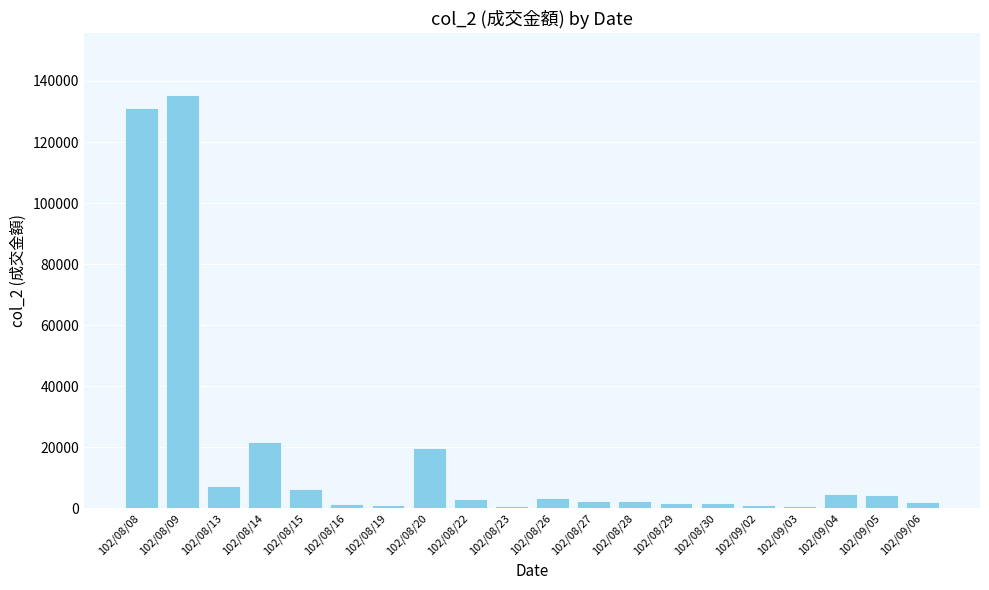

Are the bars grouped side by side (vs. stacked)?

No